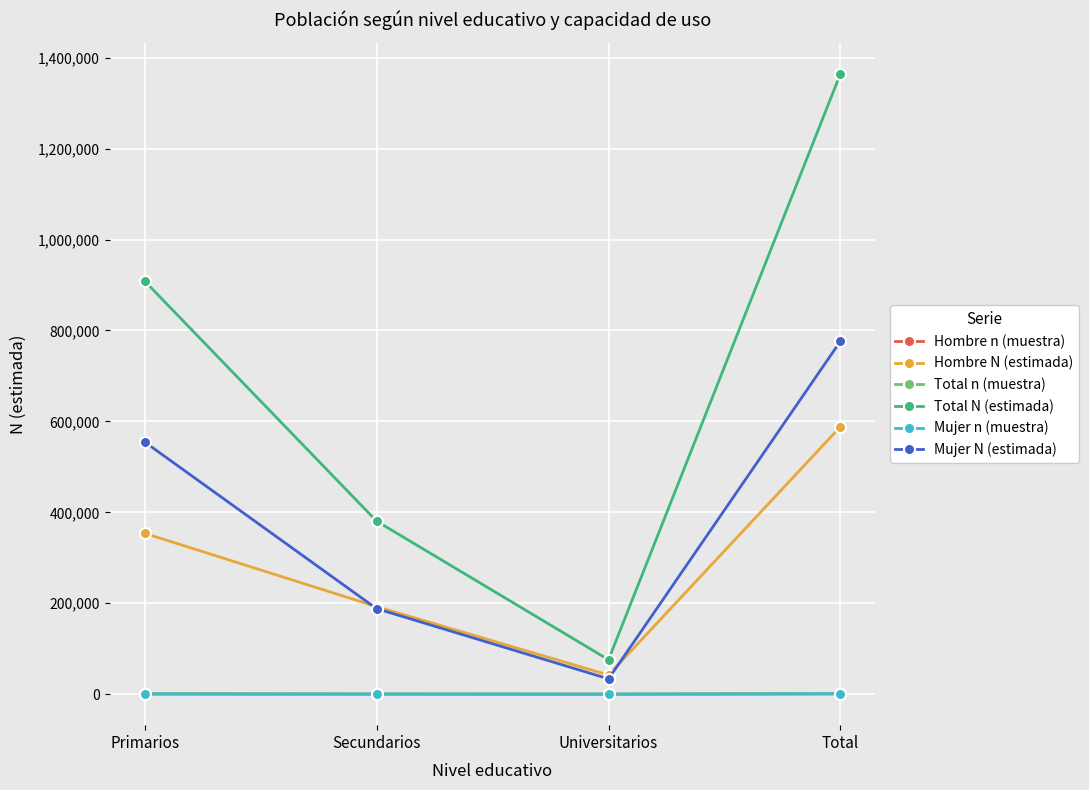

What is the sum of the Mujer n (muestra) values at Primarios and Secundarios?

628